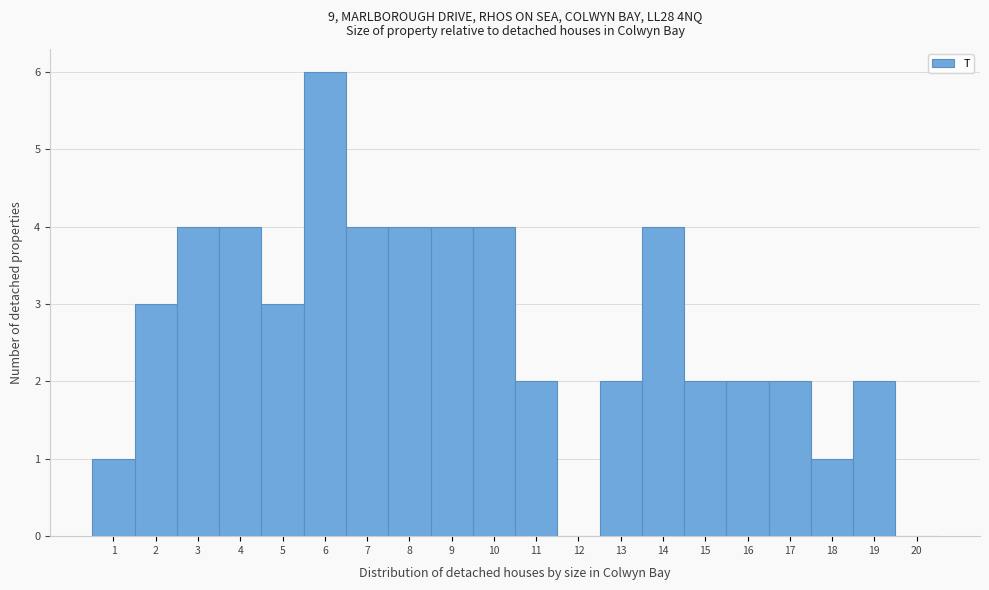

Reading left to right, transcribe this chart: for each bar, give the range it covers on the x-axis and its height. The values are not printed on the chart, so give them approximately, as read against the axis.

0.5 to 1.5: 1
1.5 to 2.5: 3
2.5 to 3.5: 4
3.5 to 4.5: 4
4.5 to 5.5: 3
5.5 to 6.5: 6
6.5 to 7.5: 4
7.5 to 8.5: 4
8.5 to 9.5: 4
9.5 to 10.5: 4
10.5 to 11.5: 2
11.5 to 12.5: 0
12.5 to 13.5: 2
13.5 to 14.5: 4
14.5 to 15.5: 2
15.5 to 16.5: 2
16.5 to 17.5: 2
17.5 to 18.5: 1
18.5 to 19.5: 2
19.5 to 20.5: 0